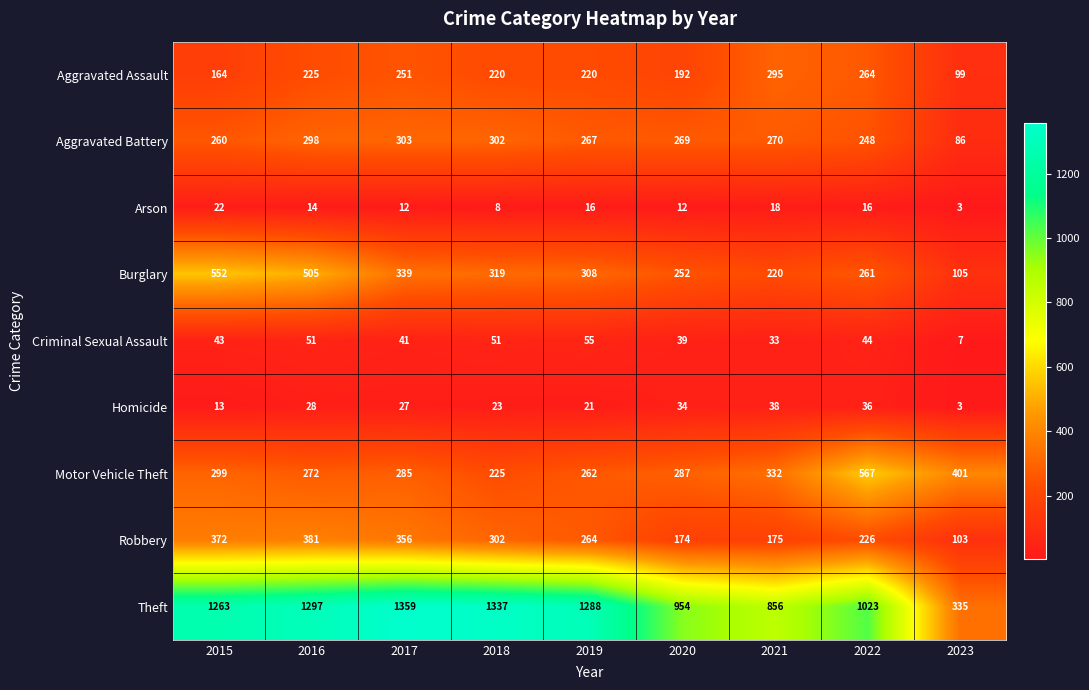

Which series has the largest range (max minus min)?

Theft